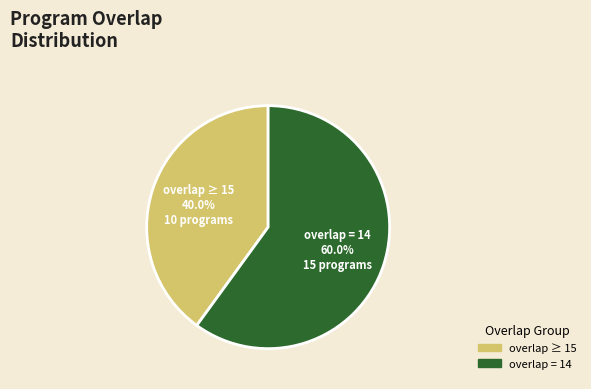

Is there any slice that represents more than half of the pie?

Yes